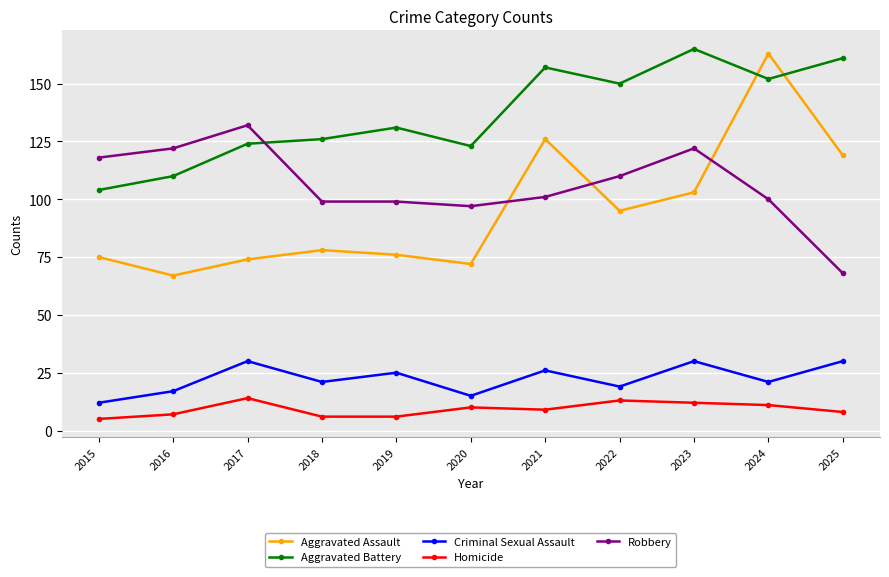

Between 2015 and 2017, which series saw the biggest shift?

Aggravated Battery